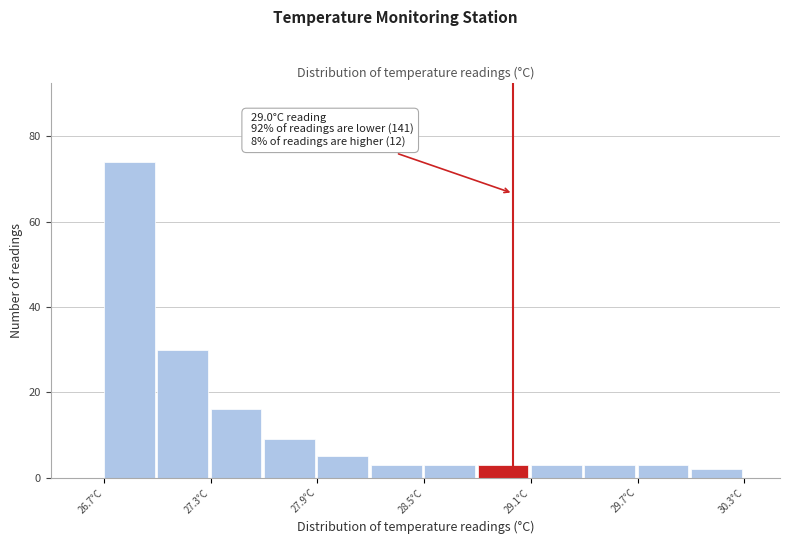

Read against the x-axis, roughly where is the centre of the tallest bar?

26.8